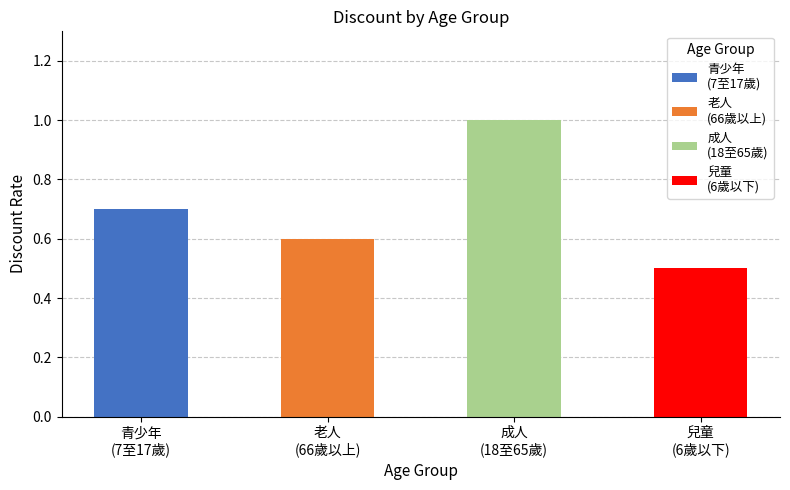

Count the values in the range 0 to 1.

4